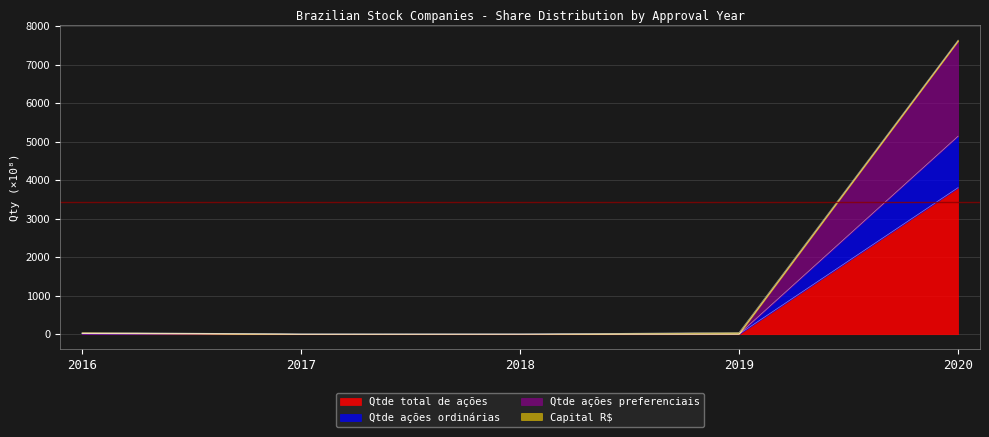

True or false: Qtde ações ordinárias has a value of 5140.8 at 2020.

True